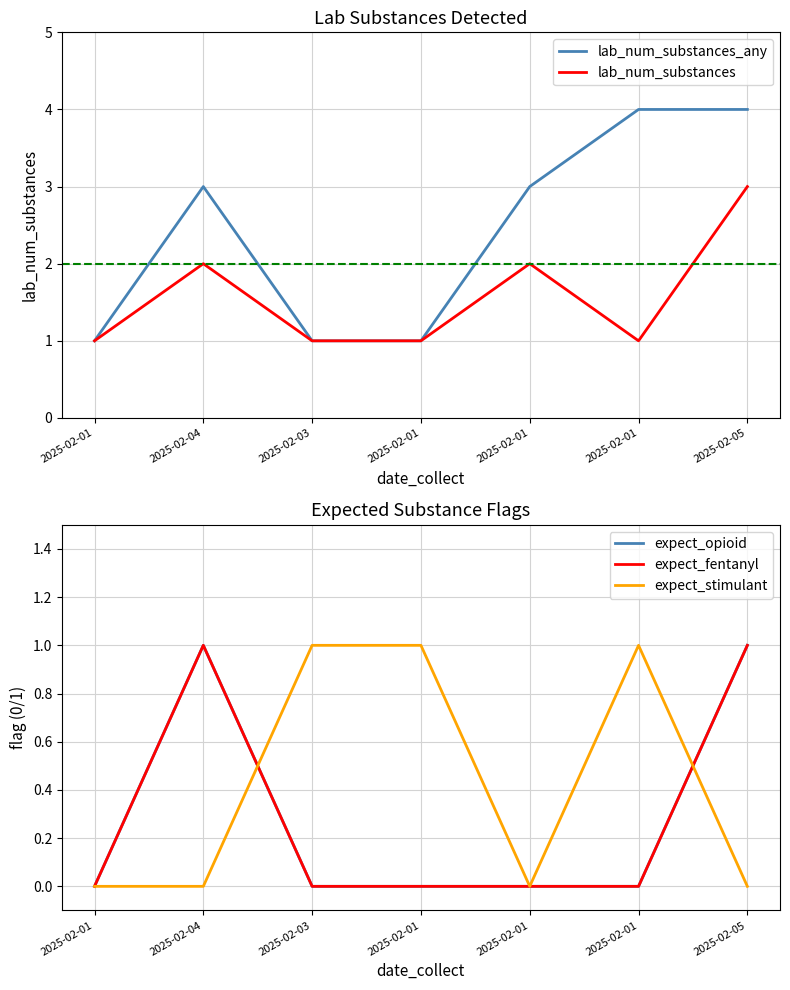

How many interior local peaks does the lab_num_substances series have?

2